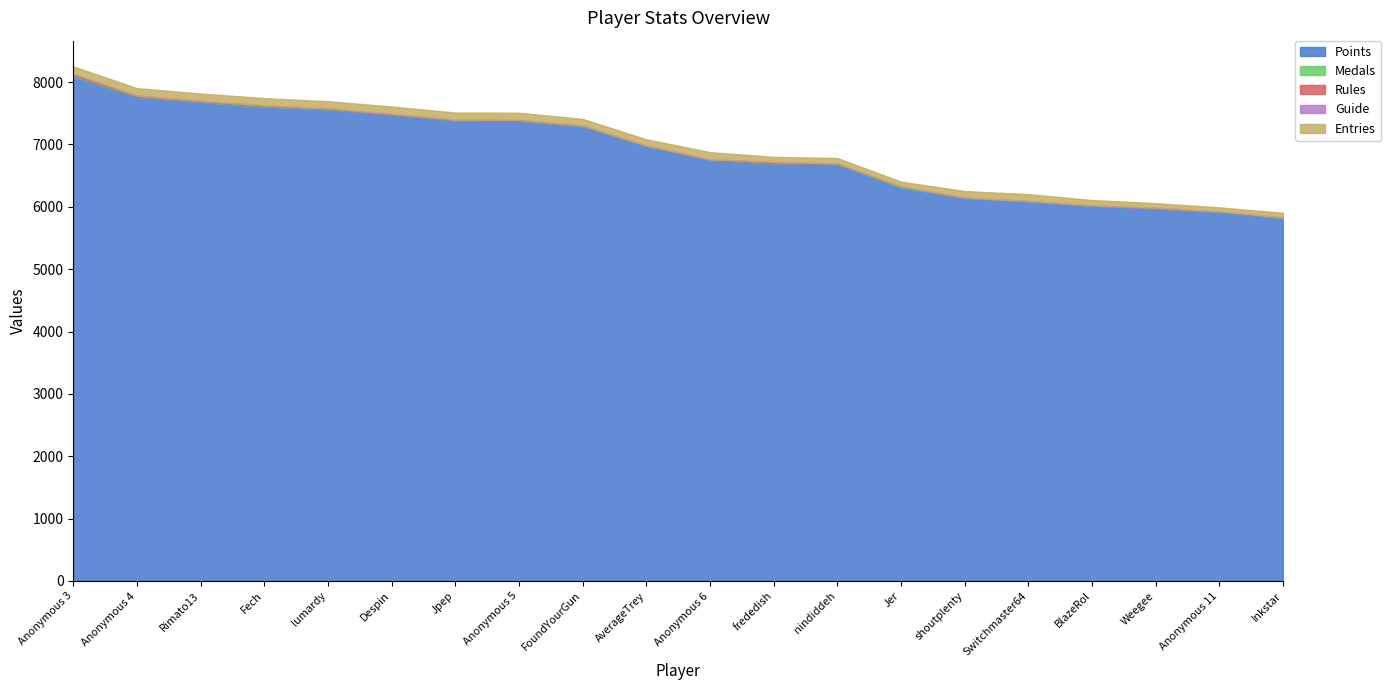

Between Switchmaster64 and lumardy, which is larger?

lumardy